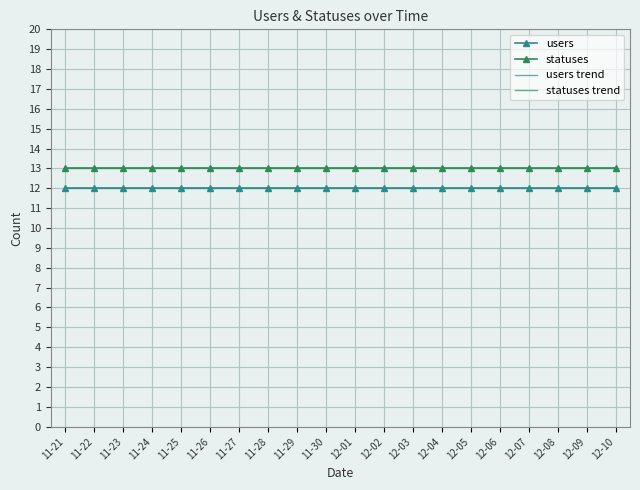

What is the sum of all users values?

240.0